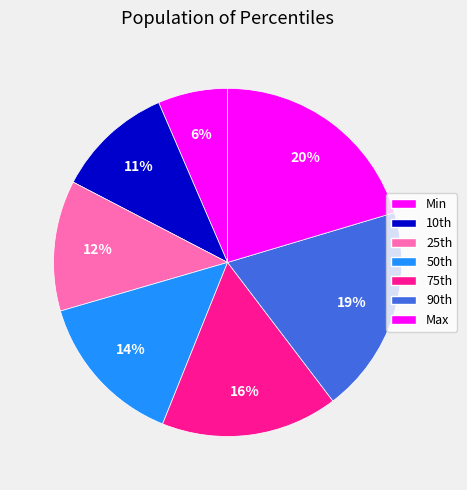

Rank the categories by value from highest to lowest.

Max, 90th, 75th, 50th, 25th, 10th, Min